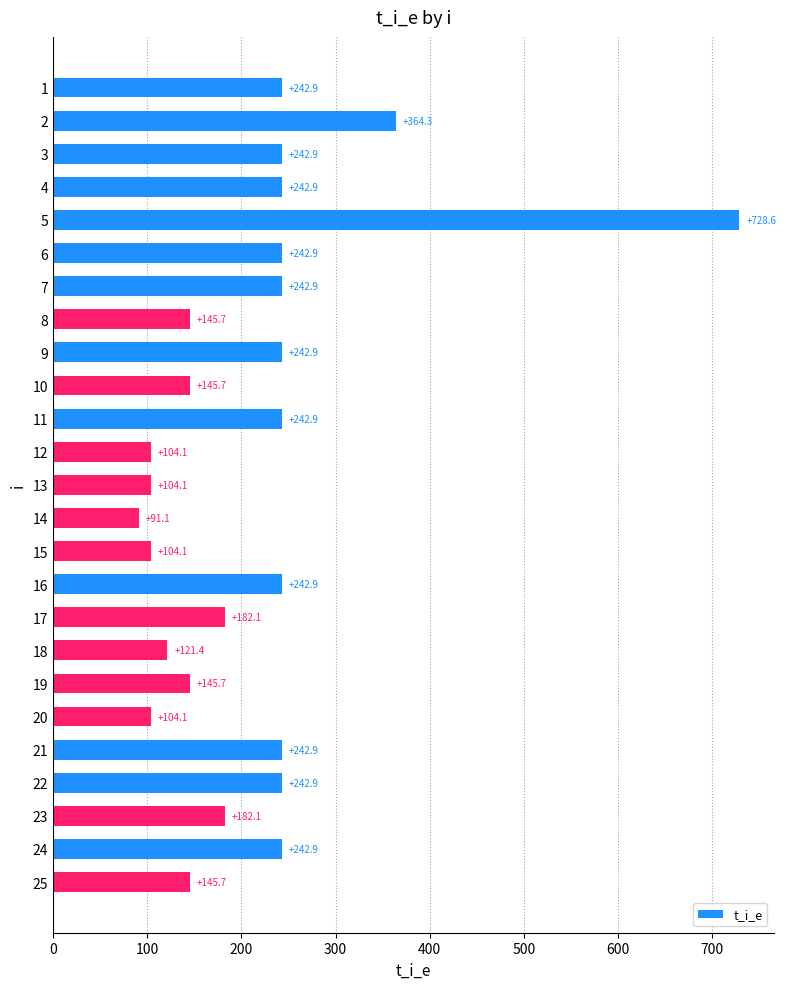

What is the change in value from 2 to 7?

-121.4